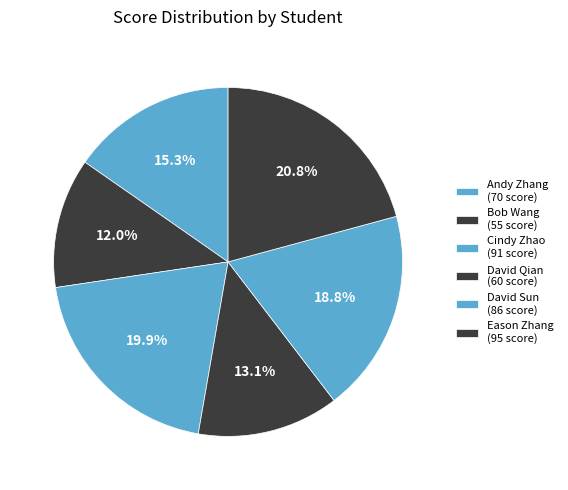

How many segments does this pie chart have?

6